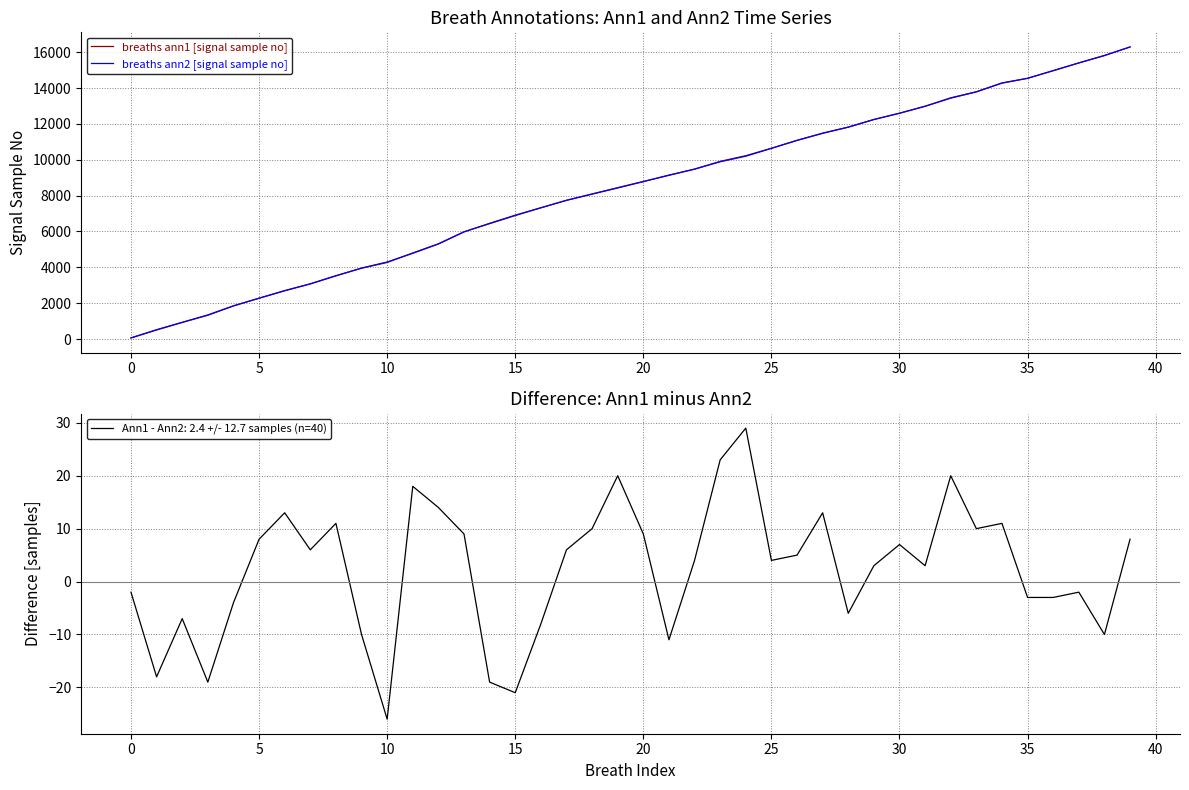

Is it true that breaths ann2 [signal sample no] equals 6908 at 15?

True